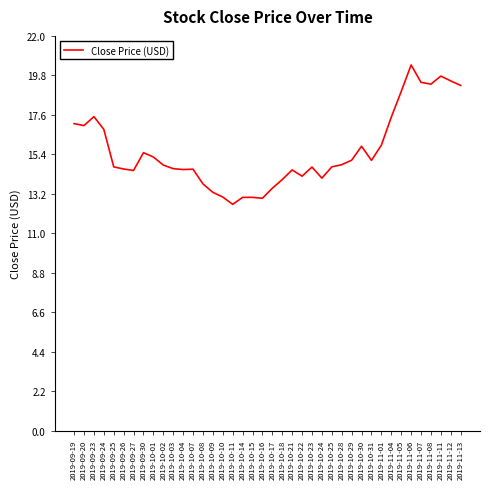

What is the sum of the values at 2019-10-09 and 2019-11-13?

32.5